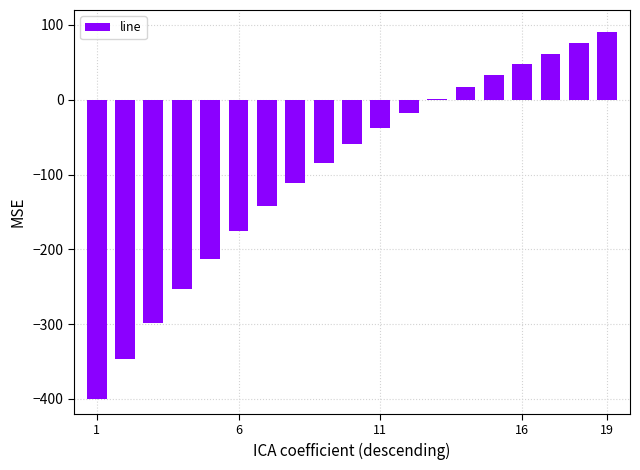

Reading left to right, extract all data points from this chart.

-400.0	-346.7	-297.9	-253.2	-212.4	-175.4	-141.8	-111.5	-84.1	-59.5	-37.2	-17.2	1.0	17.6	33.0	47.5	61.6	75.5	90.0